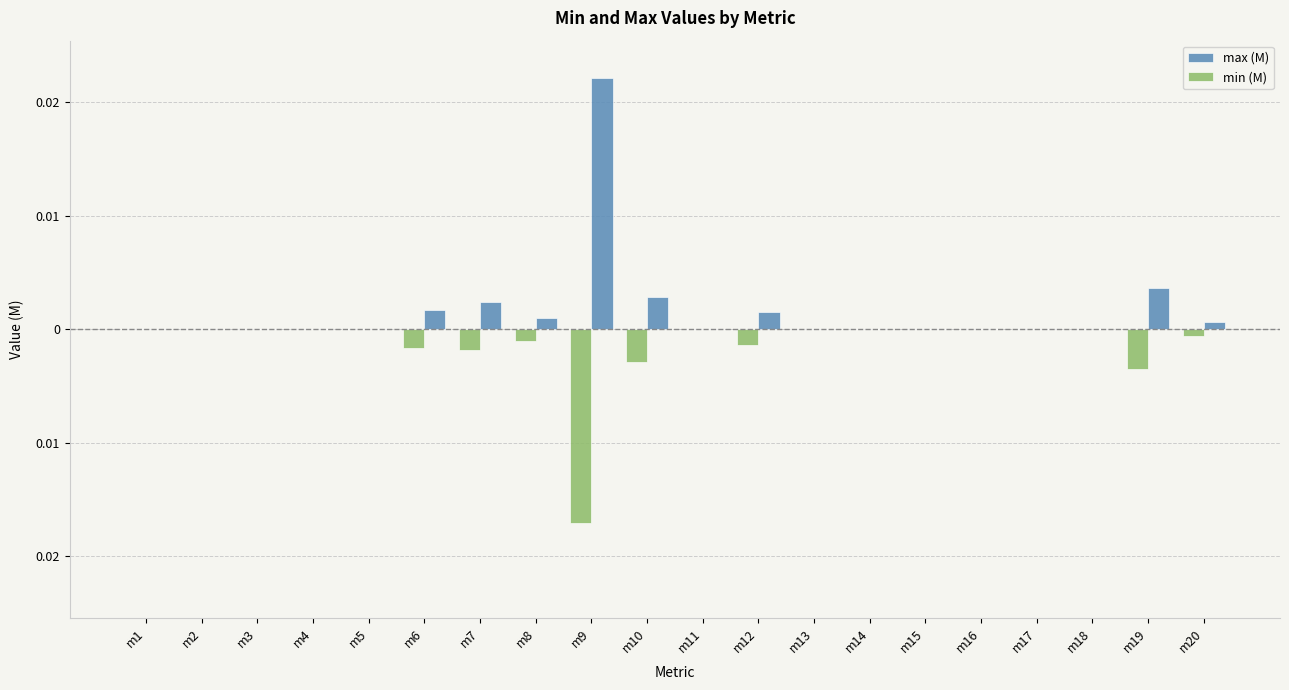

Which series has the widest spread of values?

max (M)